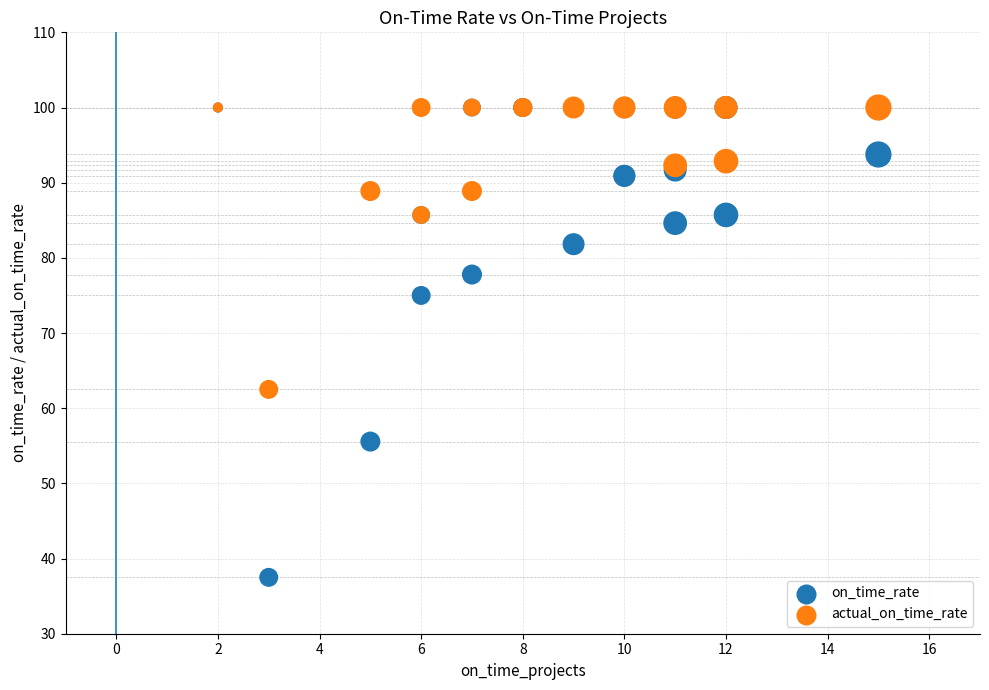

In the on_time_rate series, what Y value is closest to 68?

75.0